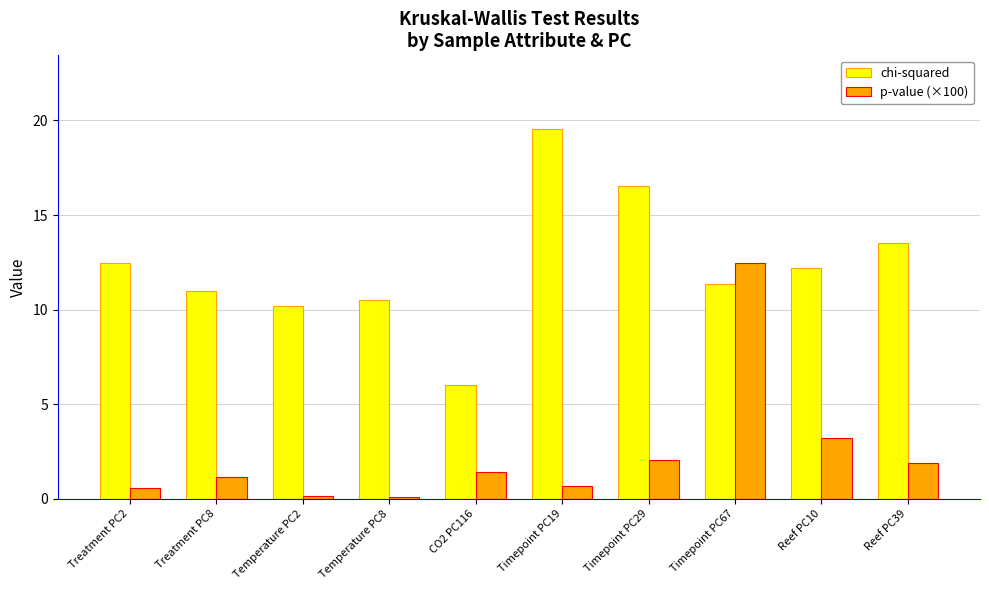

What are all the series names shown in the legend?

chi-squared, p-value (×100)